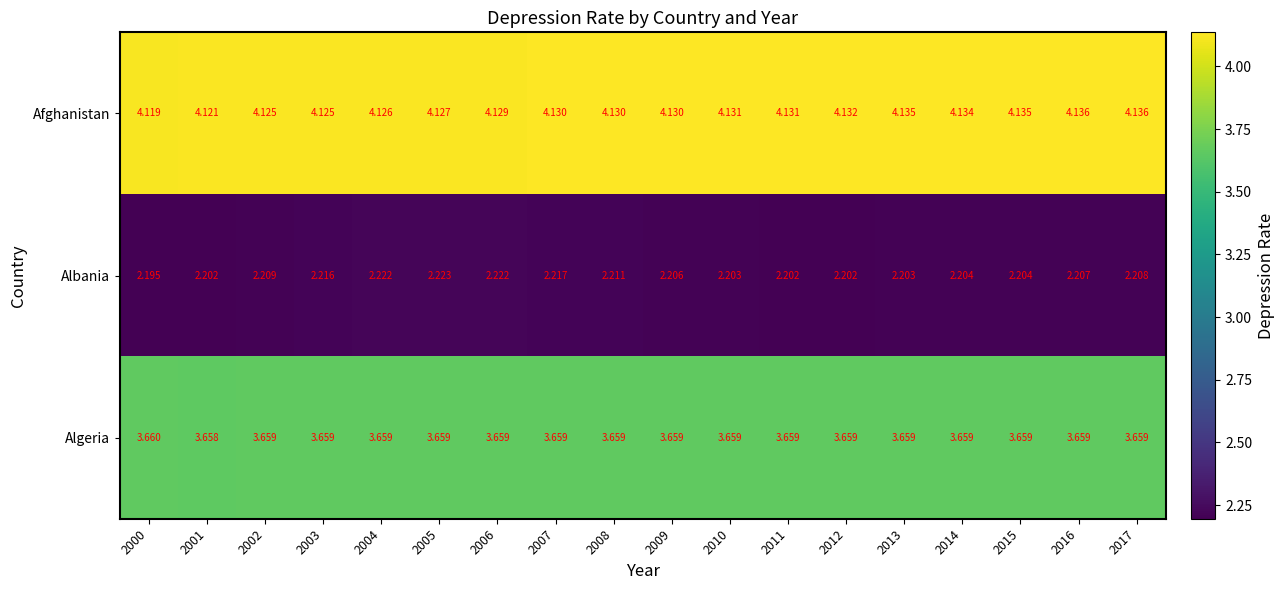

Is the value of Afghanistan at 2011 greater than the value of Algeria at 2010?

Yes